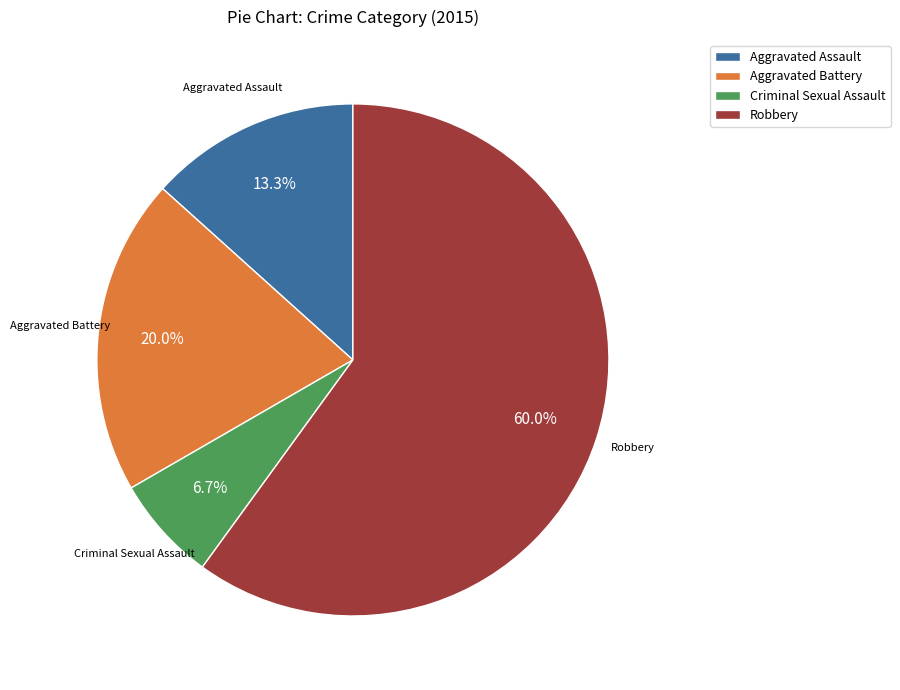

To the nearest percent, what percentage of the pie is Robbery?

60%